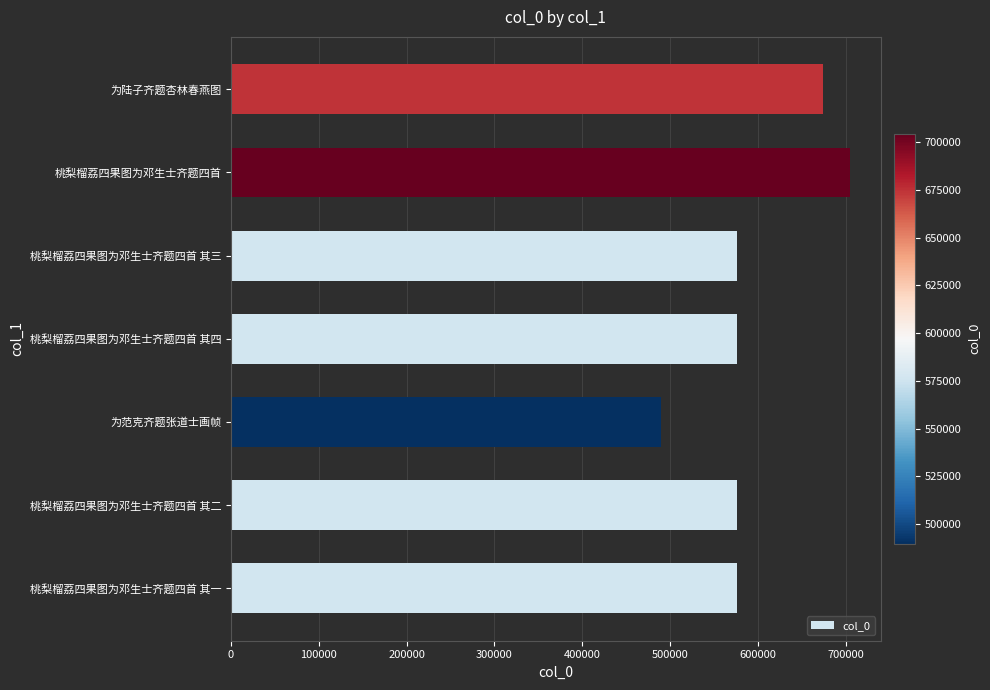

Is it true that the value at 桃梨榴荔四果图为邓生士齐题四首 is 704514?

True